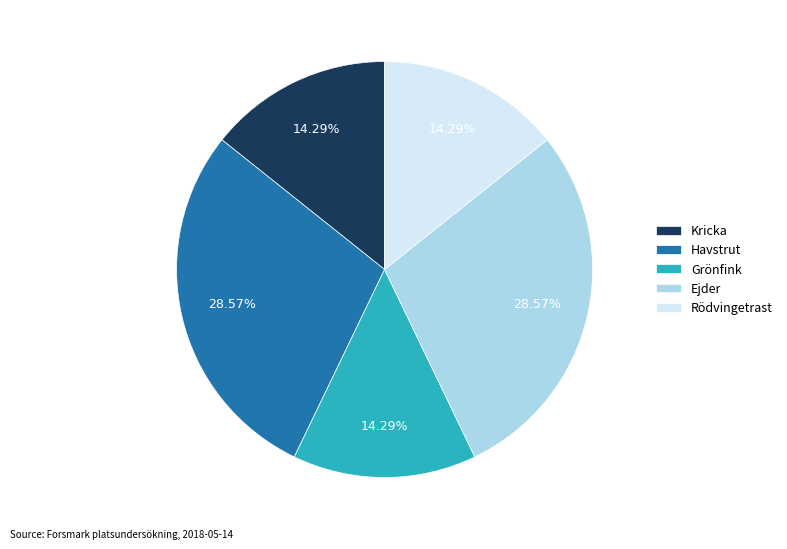

To the nearest percent, what is the combined percentage of Rödvingetrast and Ejder?

43%